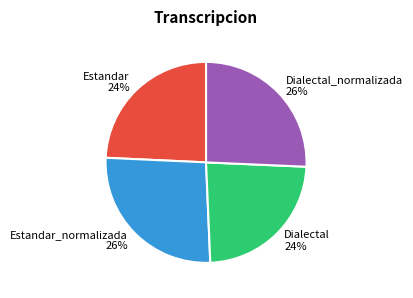

Is there a majority slice in this chart?

No